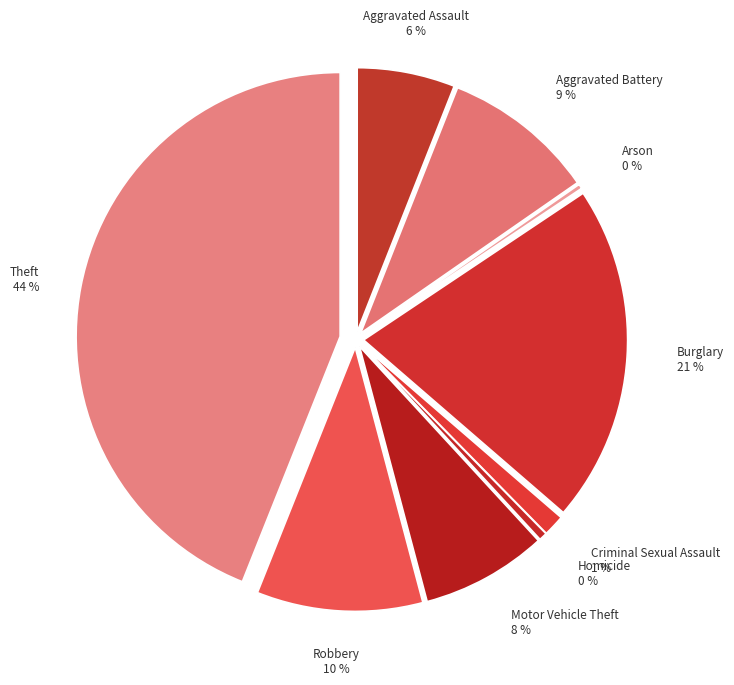

What is the smallest slice in the pie chart?

Arson